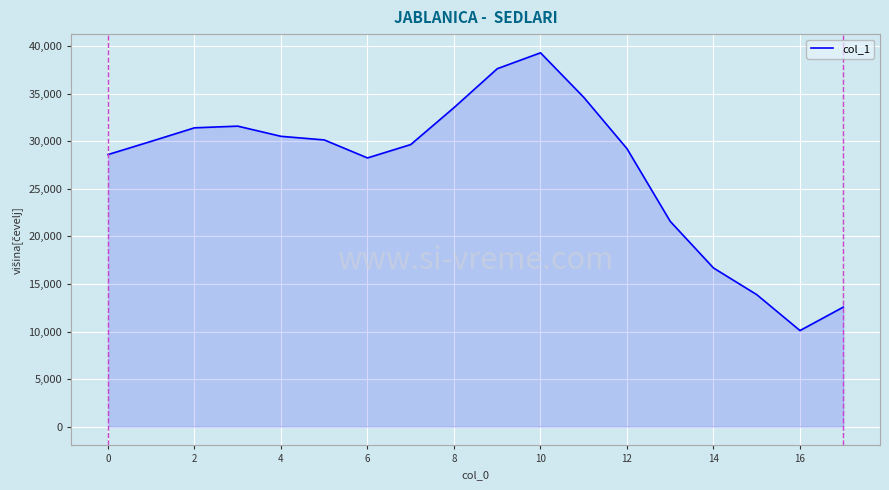

What is the smallest value displayed?

10104